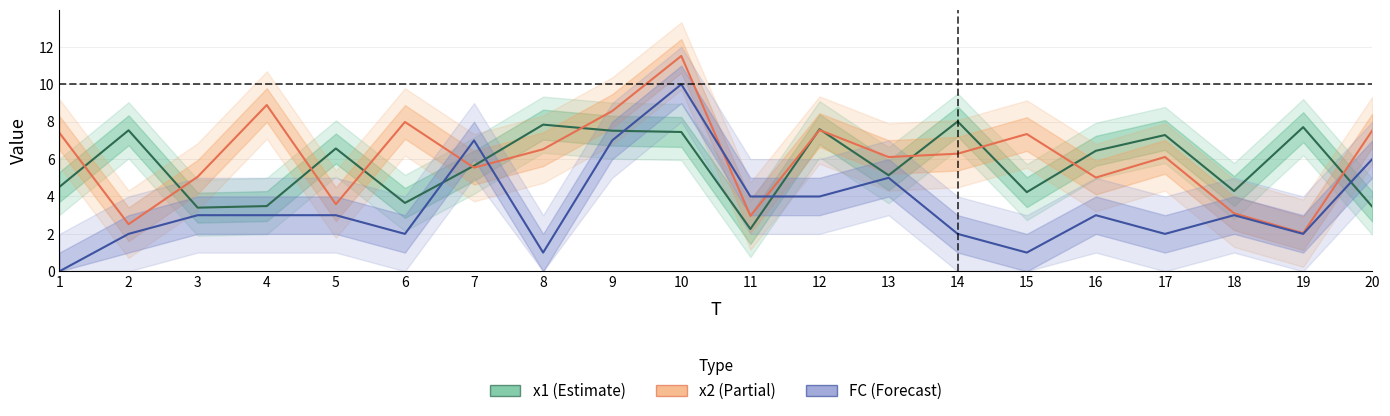

Reading left to right, extract all data points from this chart.

x1: 4.5	7.5	3.4	3.5	6.6	3.7	5.6	7.8	7.5	7.5	2.3	7.6	5.1	8.0	4.2	6.4	7.3	4.3	7.7	3.5
x2: 7.4	2.5	5.1	8.9	3.6	8.0	5.5	6.5	8.6	11.5	3.0	7.6	6.1	6.3	7.3	5.0	6.1	3.1	2.0	7.5
FC: 0.0	2.0	3.0	3.0	3.0	2.0	7.0	1.0	7.0	10.0	4.0	4.0	5.0	2.0	1.0	3.0	2.0	3.0	2.0	6.0